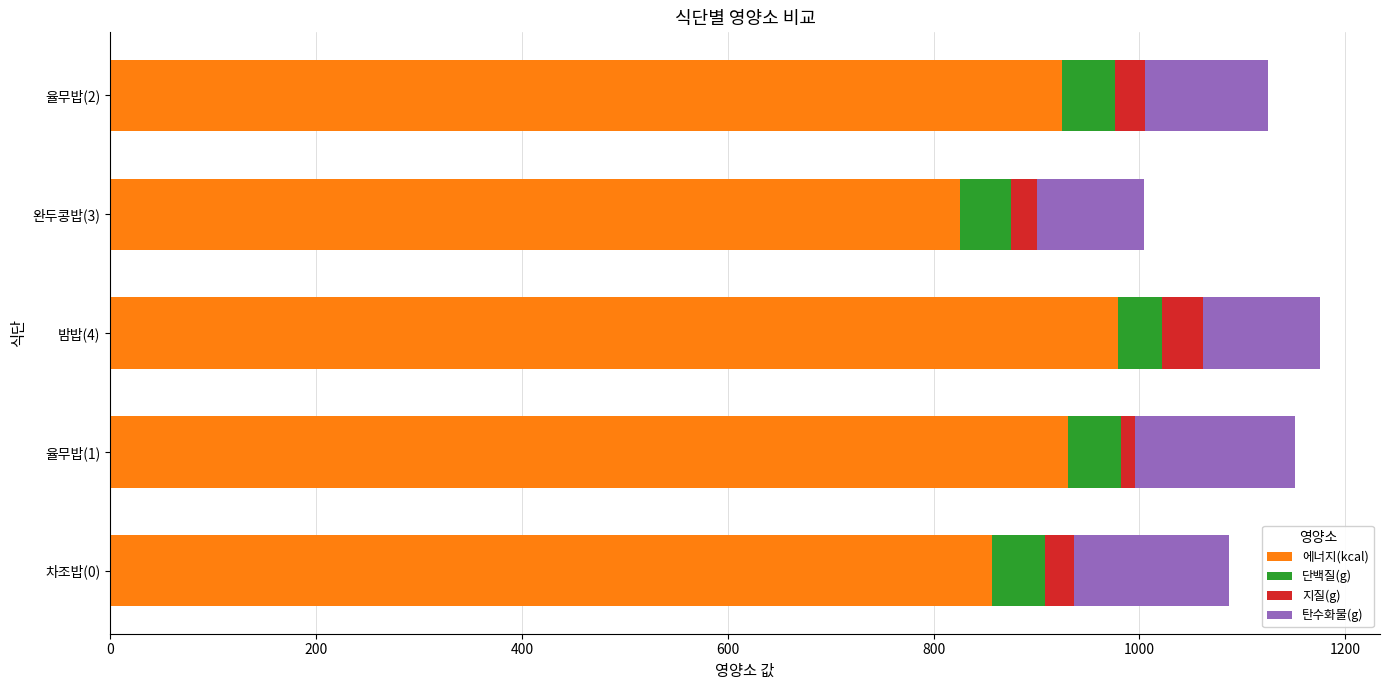

At which label does 에너지(kcal) reach its minimum?

완두콩밥(3)